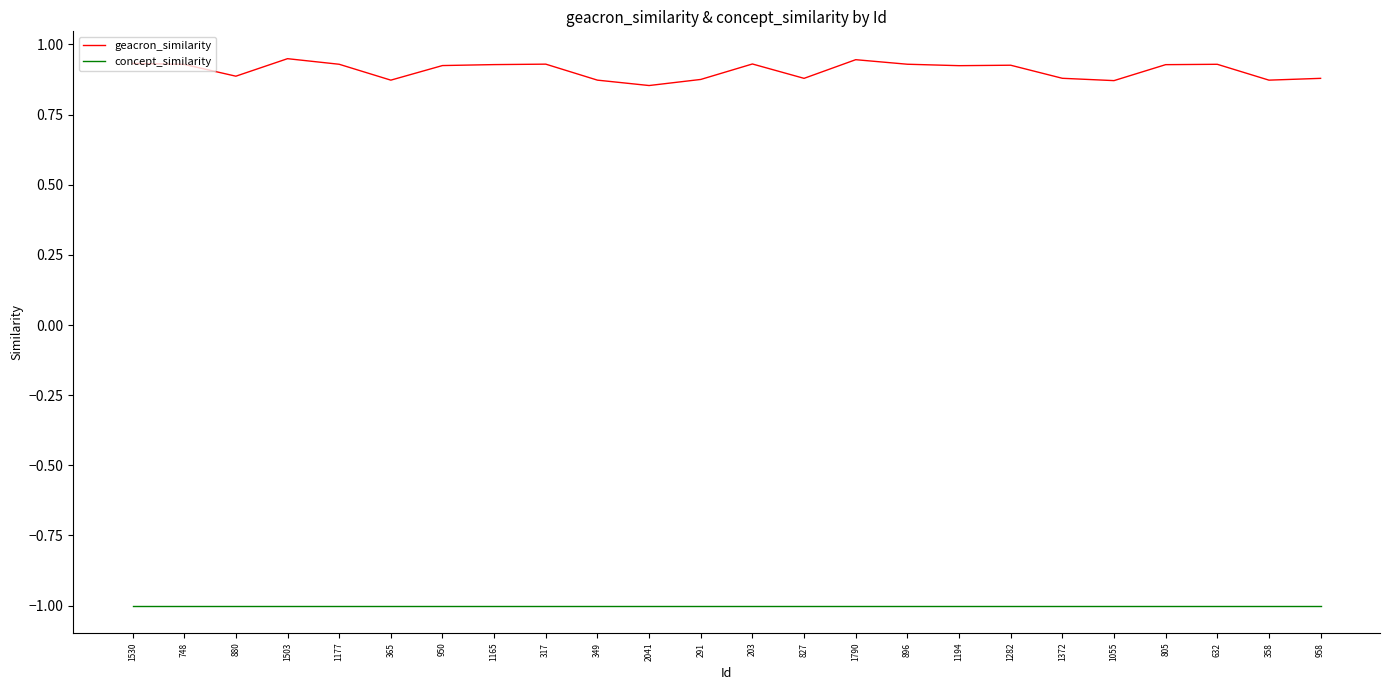

What is the difference between the highest and lowest values at 632?

1.9